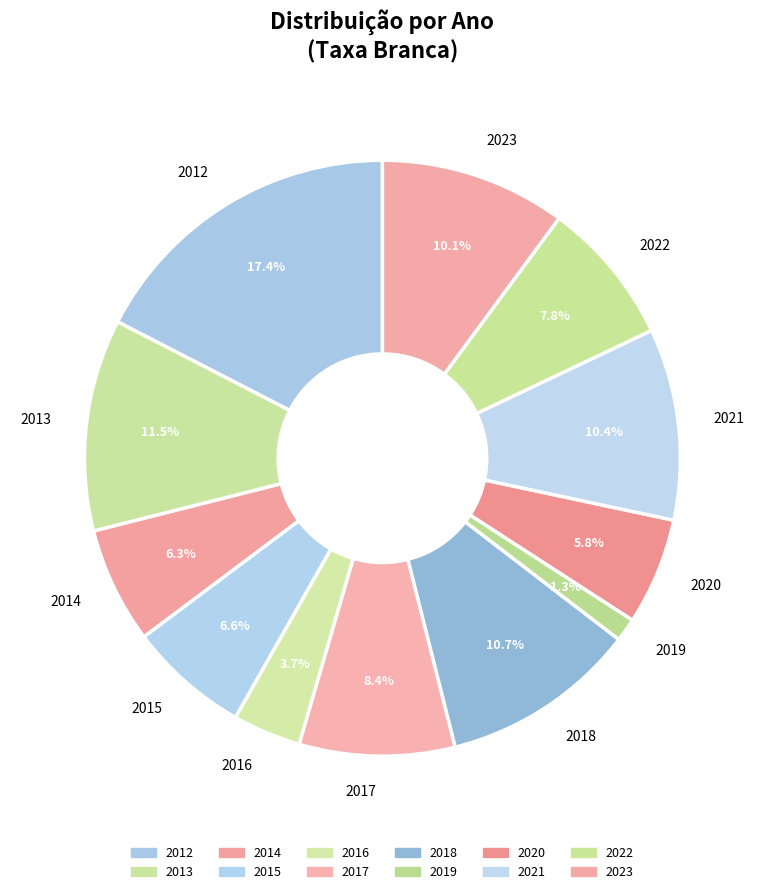

Which slice is the smallest?

2019